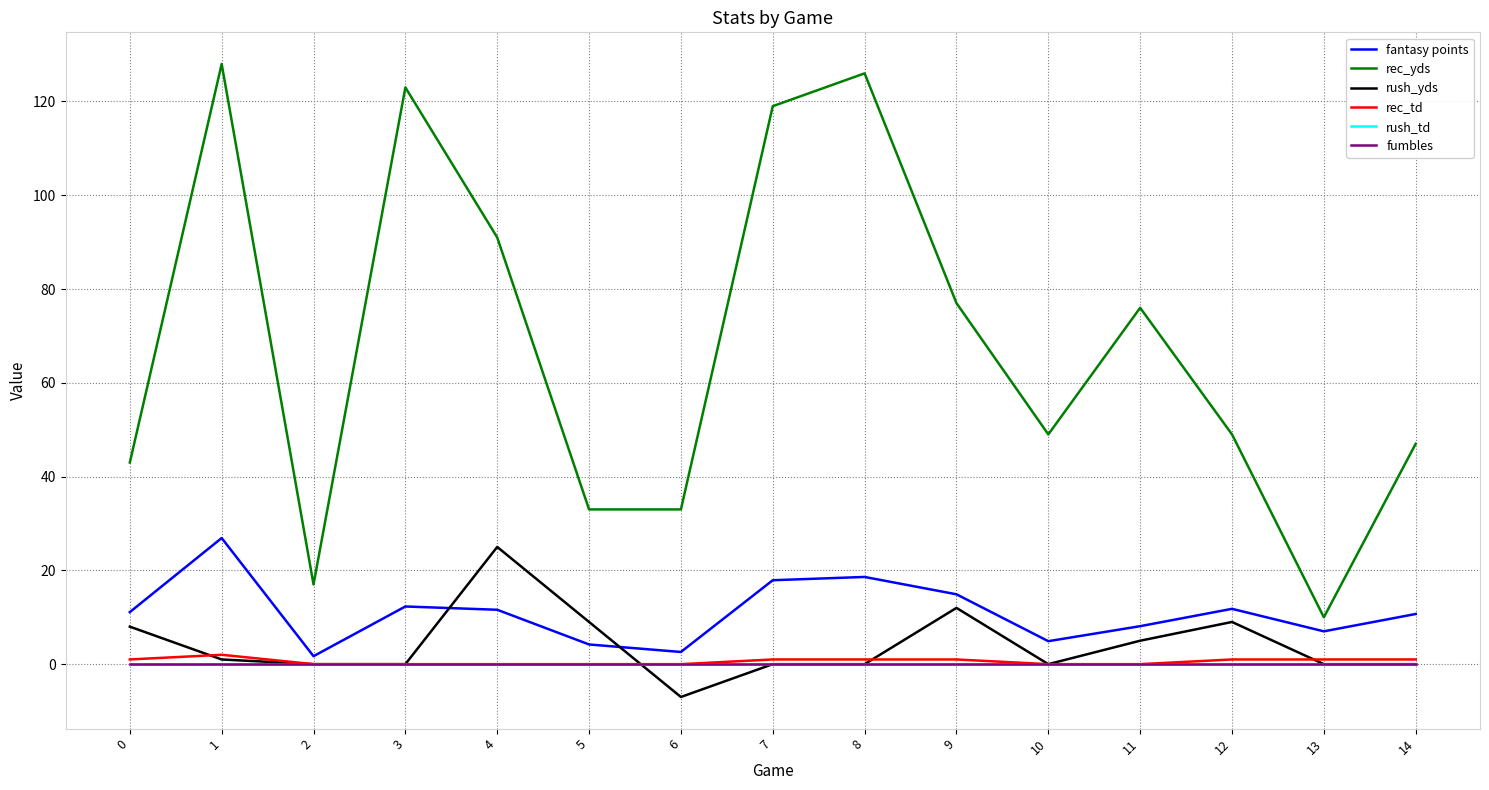

Which has a higher value, 3 or 2?

3